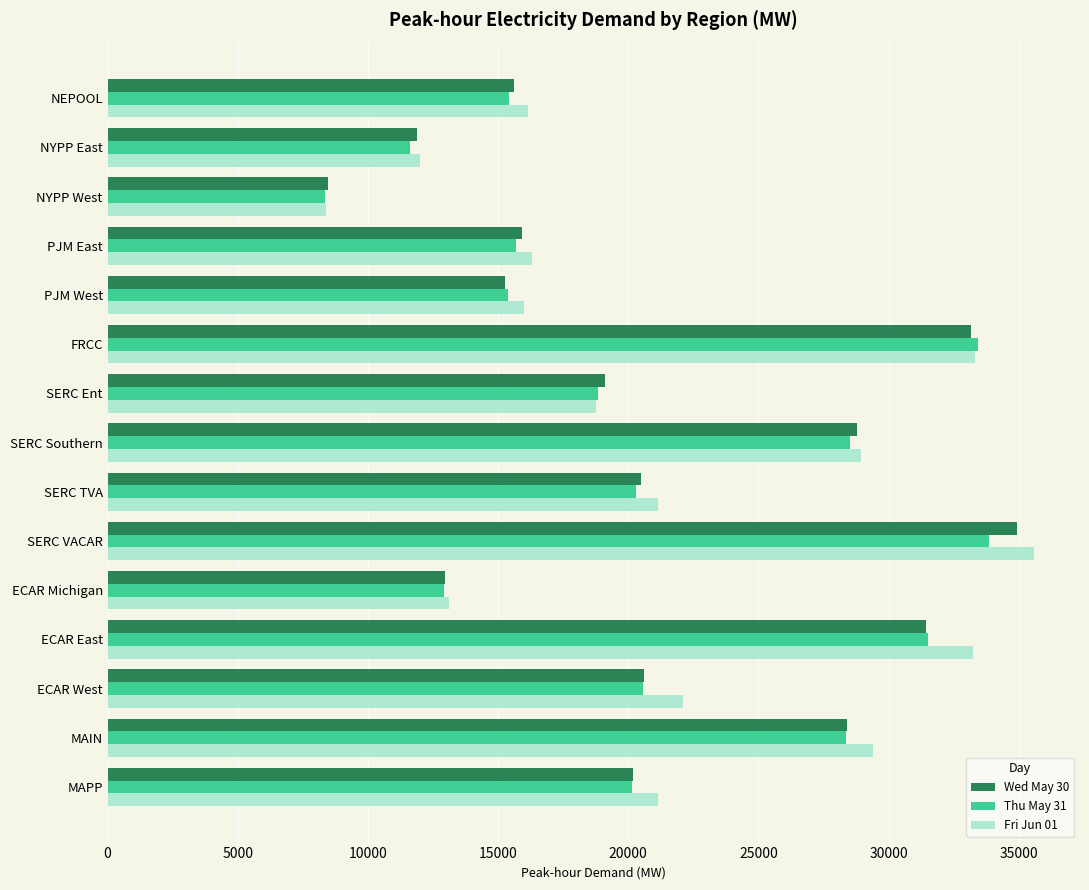

How many data points in Fri Jun 01 are less than 21134?

7